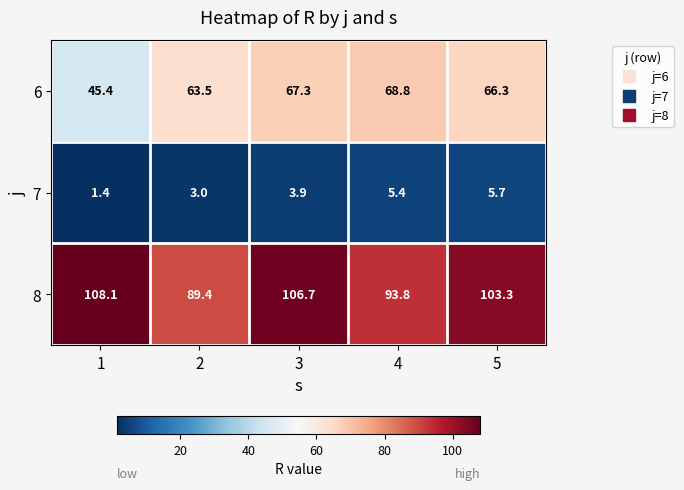

Is it true that 8 equals 123.6 at 2?

False